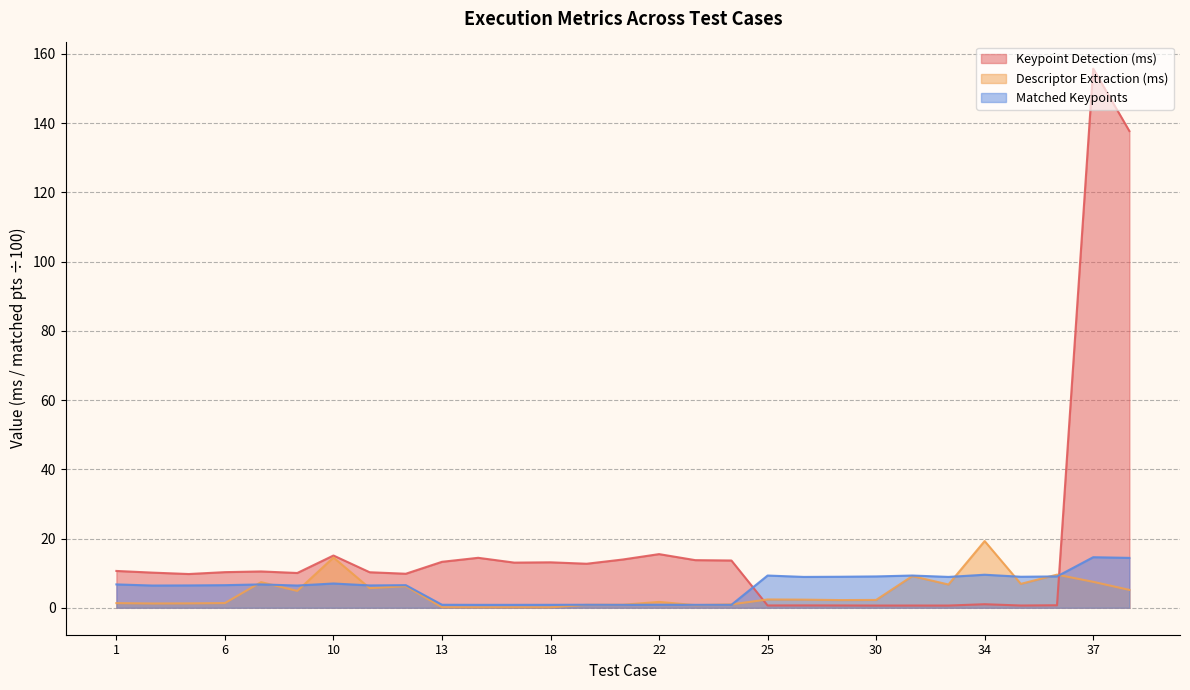

What is the average value of the Descriptor Extraction (ms) series?

4.2